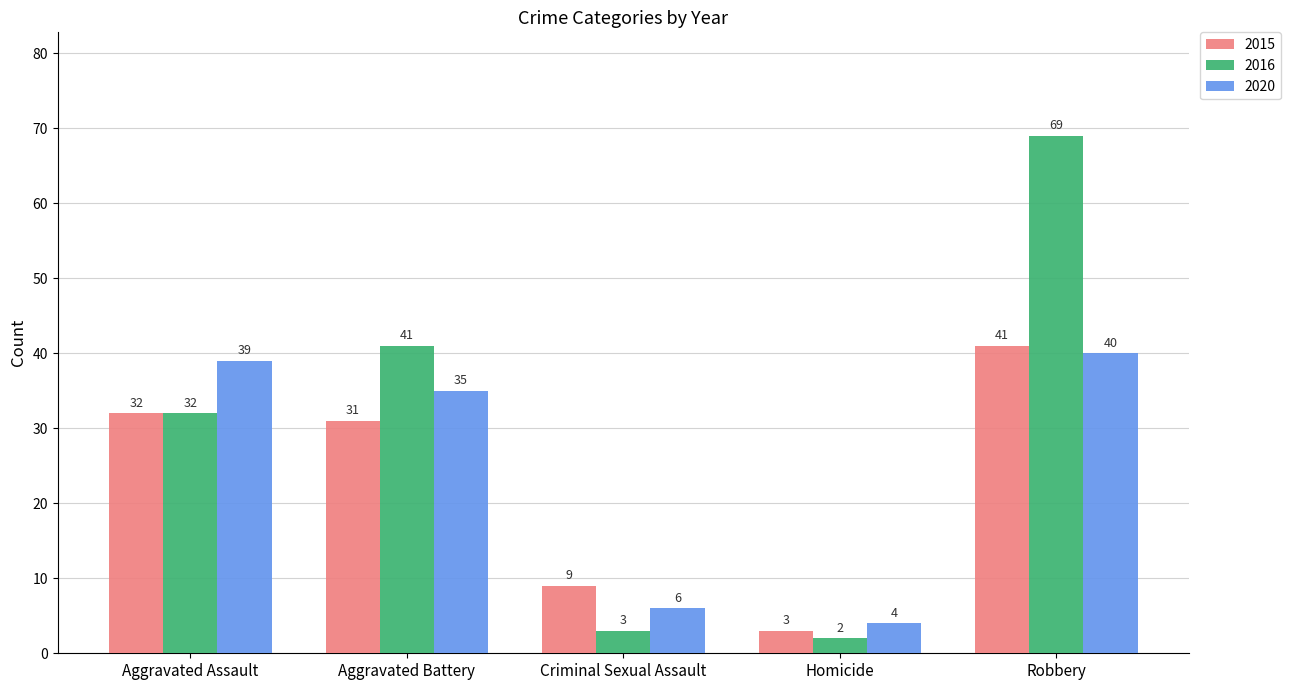

Rank the categories by 2015 value from lowest to highest.

Homicide, Criminal Sexual Assault, Aggravated Battery, Aggravated Assault, Robbery